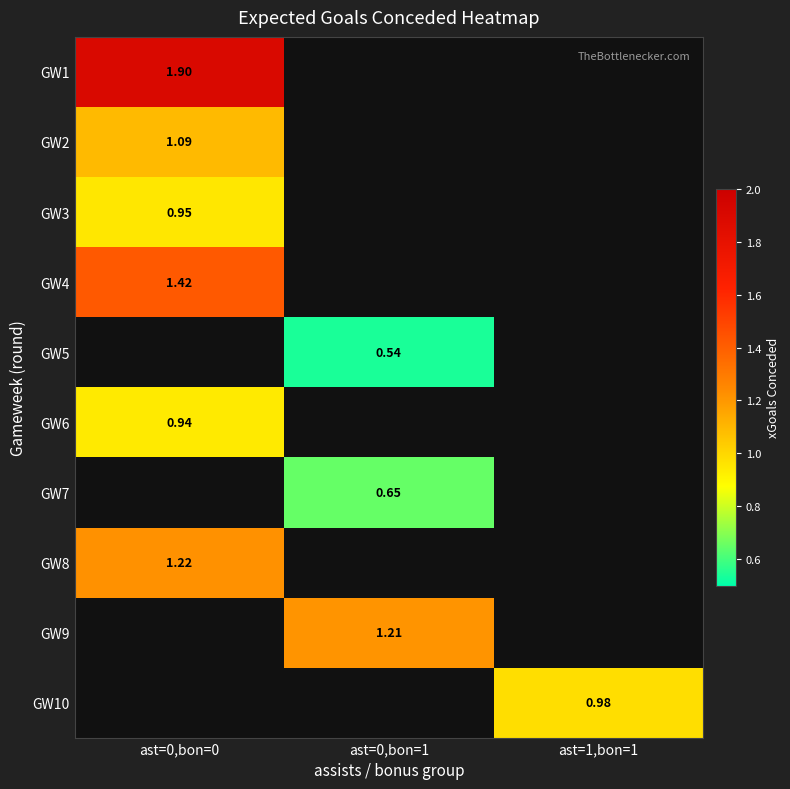

How many positive values does the GW10 series have?

1